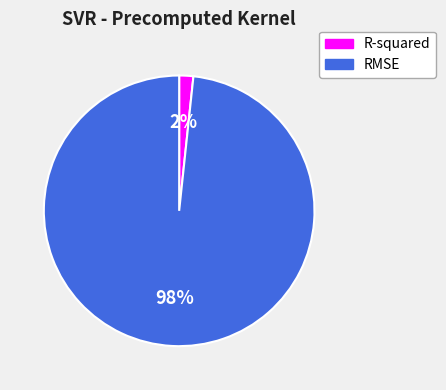

Is it true that RMSE is 98% of the pie?

True